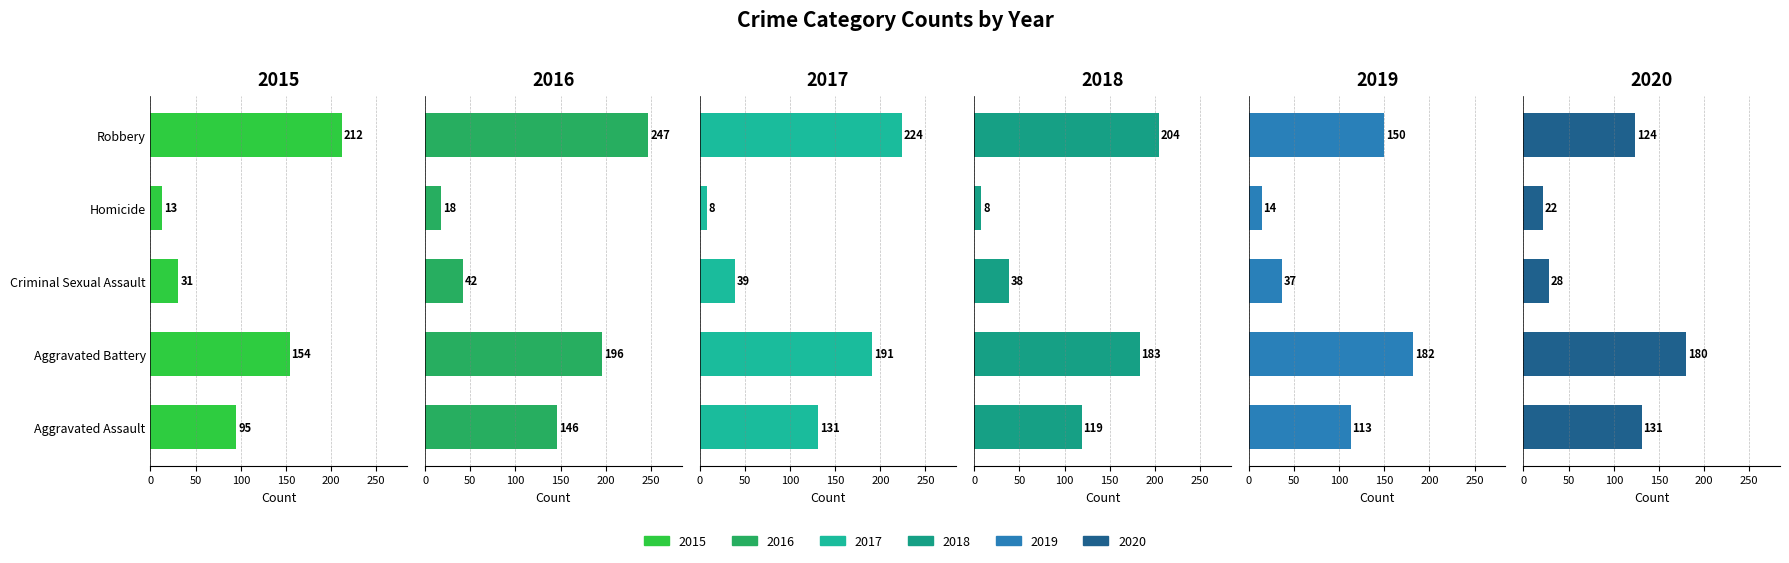

What is the difference between the second highest and minimum values in the 2018 series?

175